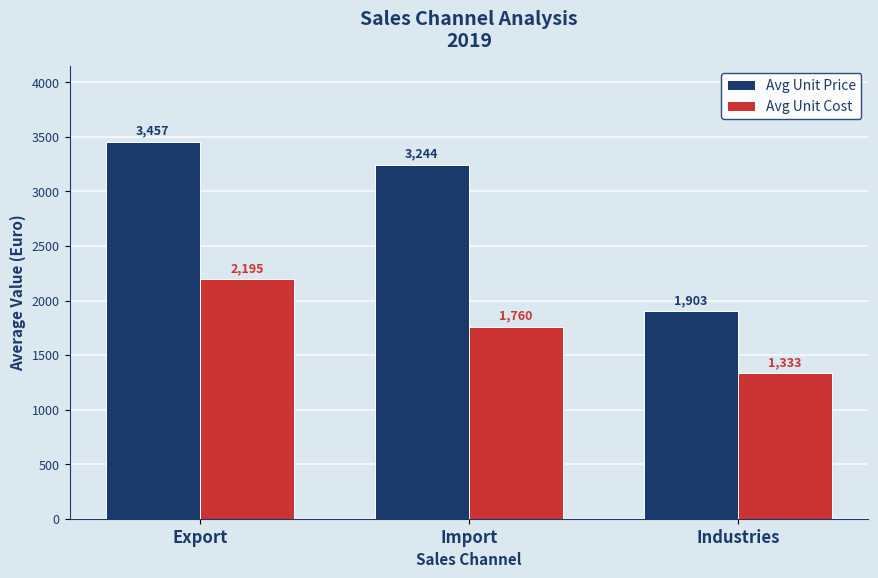

Where does the Avg Unit Cost series first go above 1759?

Export